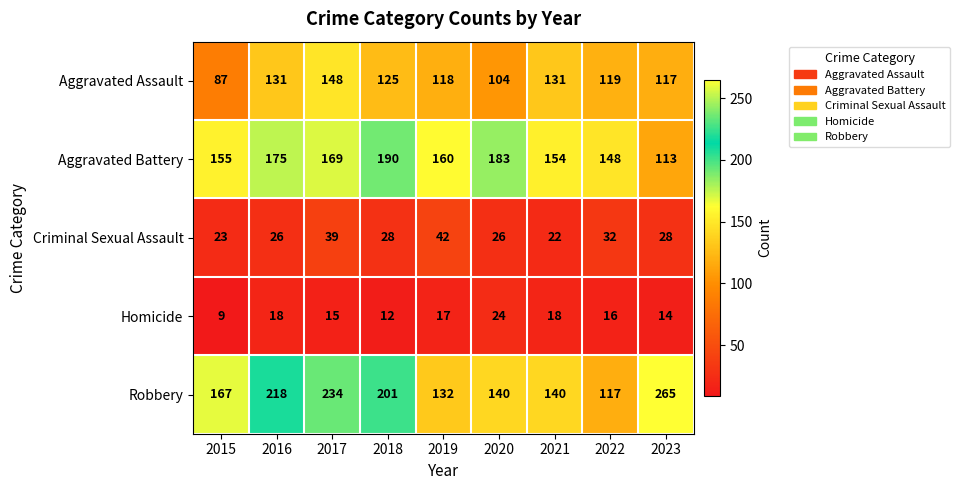

What is the greatest value displayed?

265